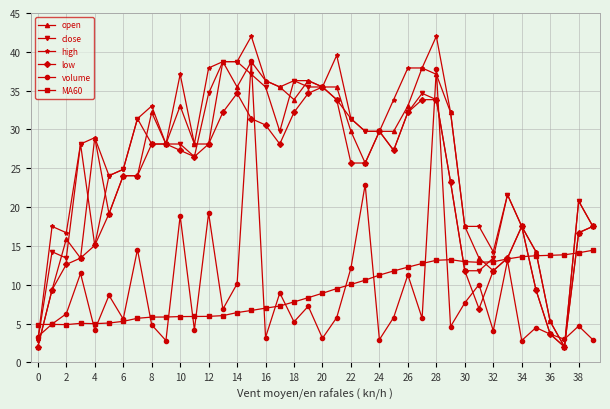

True or false: MA60 and close cross at least once.

True